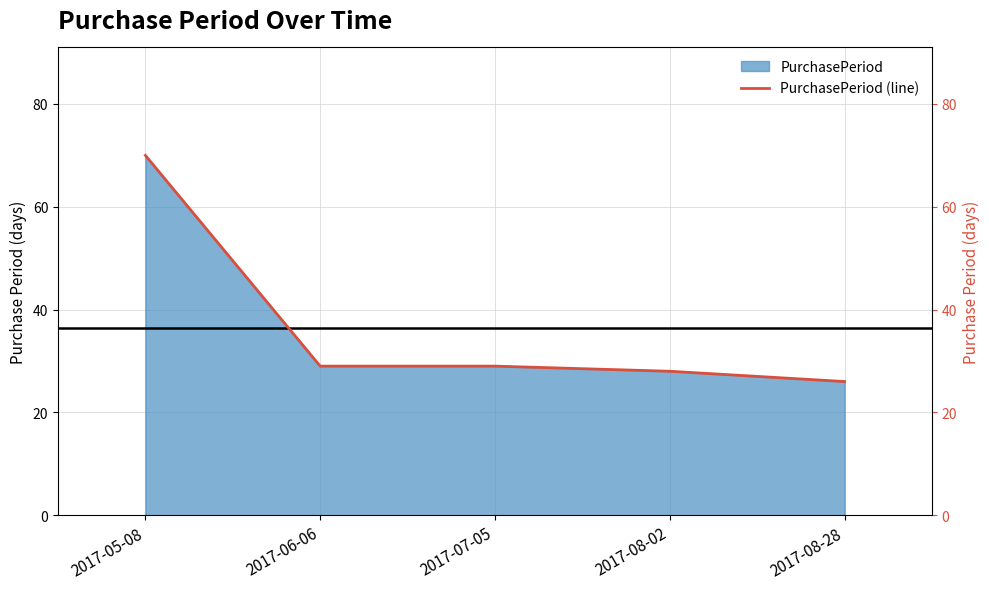

What is the average value?

36